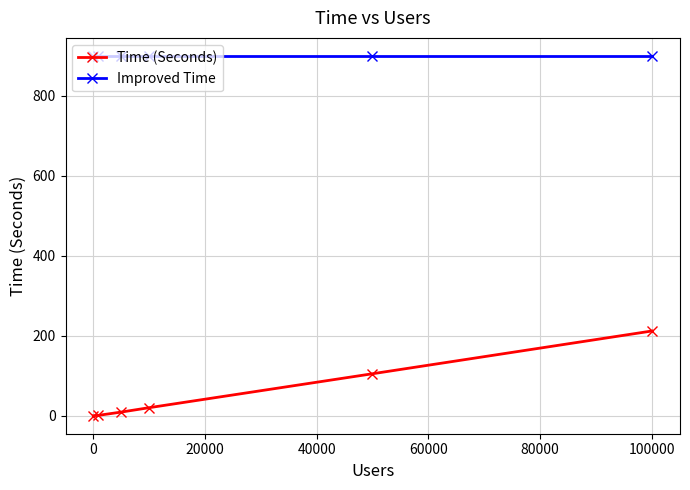

Which series has the widest spread of values?

Time (Seconds)